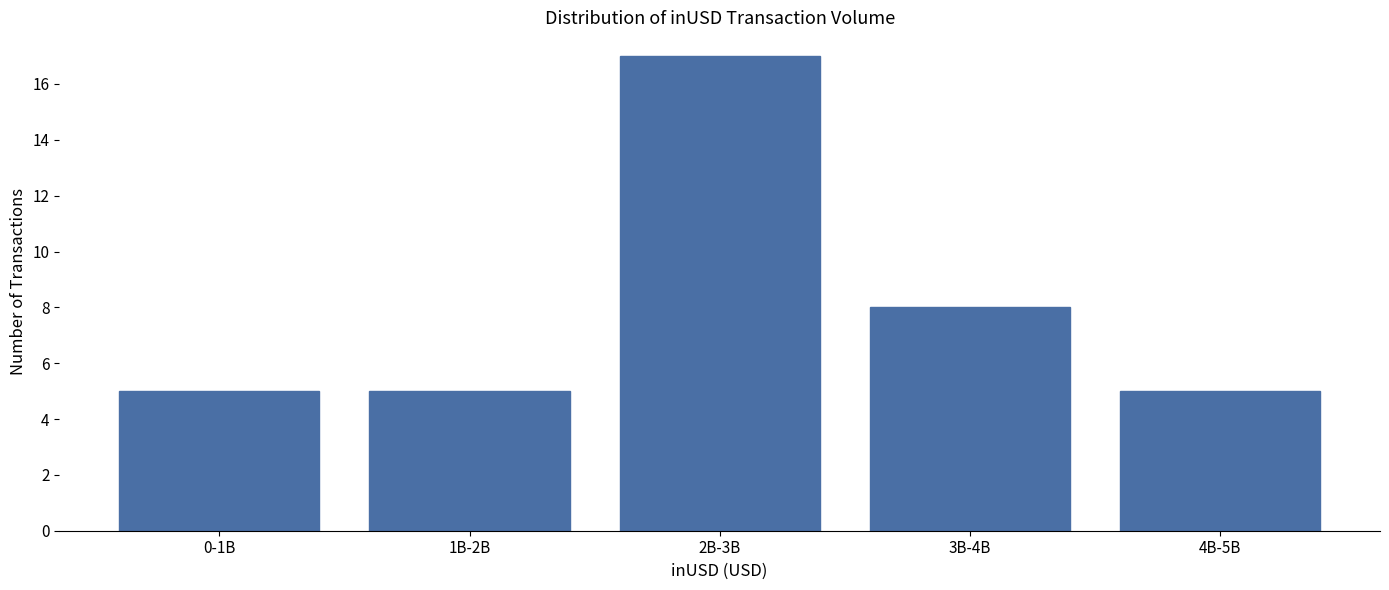

Reading left to right, what are all the values shown in this chart?

5	5	17	8	5